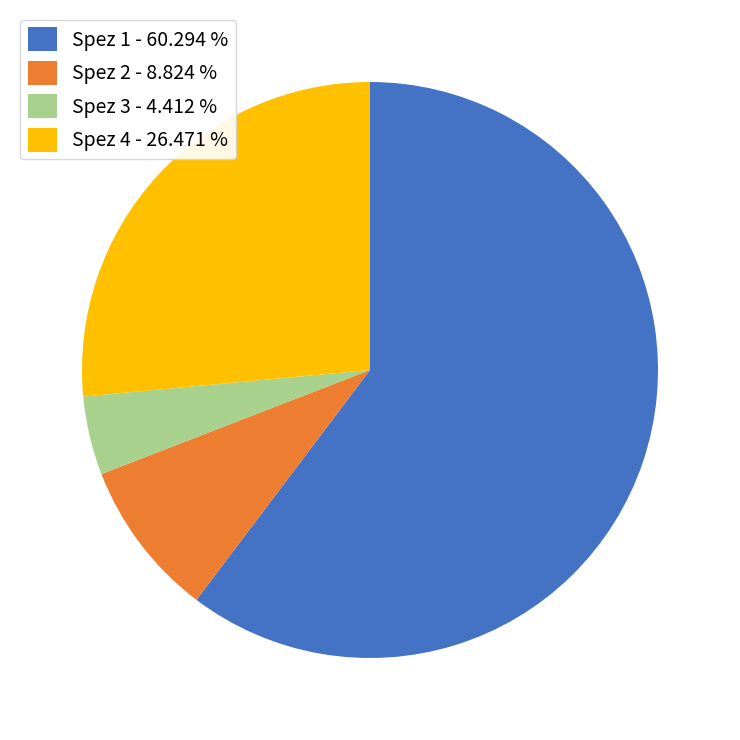

How many segments does this pie chart have?

4